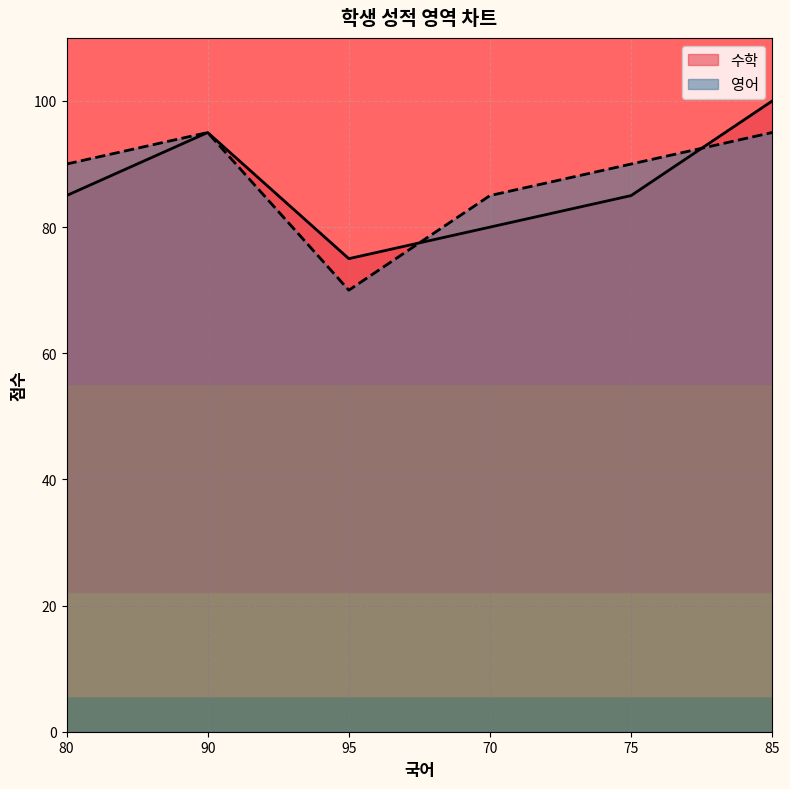

How many lines are shown in the chart?

2